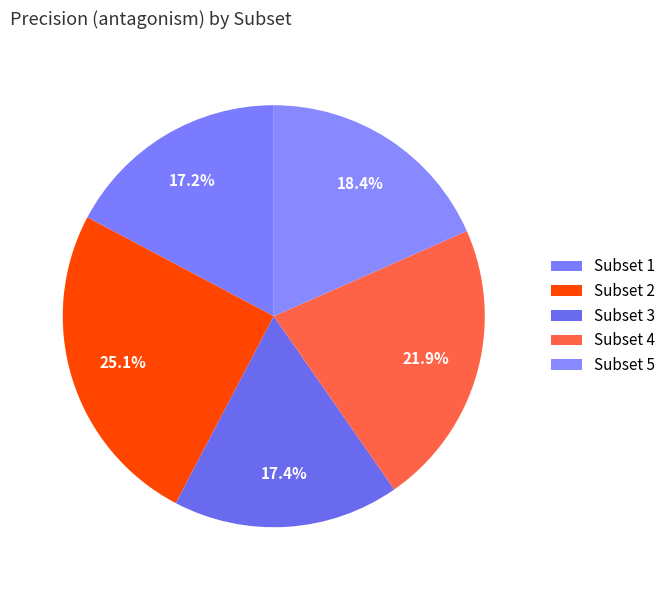

Count the number of slices in the pie.

5